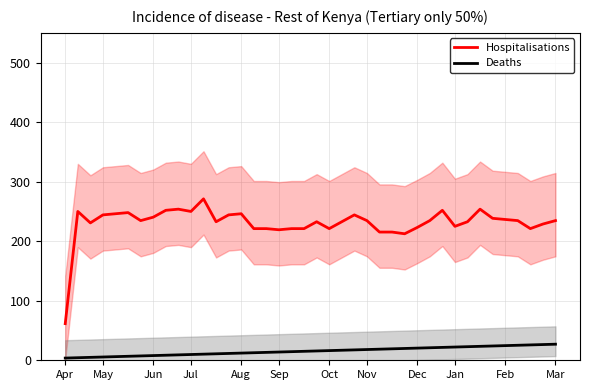

What is the sum of all Hospitalisations values?

9233.7